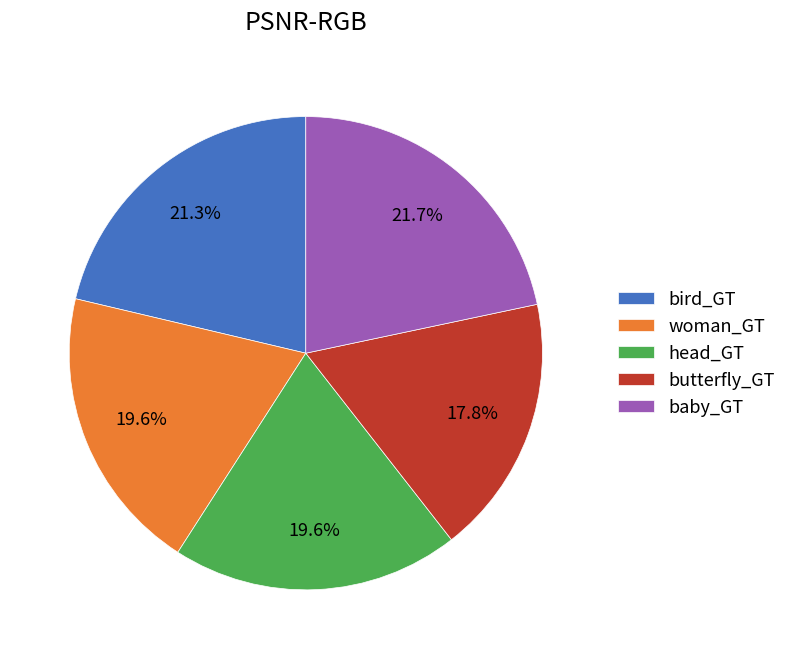

Is there any slice that represents more than half of the pie?

No